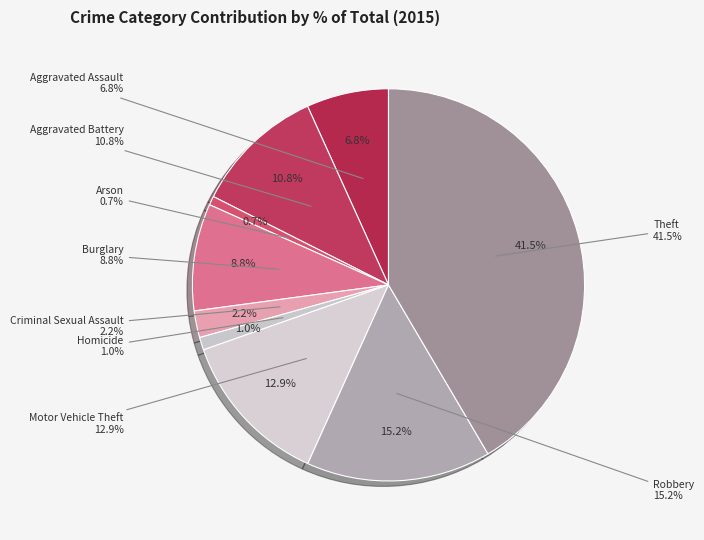

To the nearest percent, what is the average slice percentage?

11%